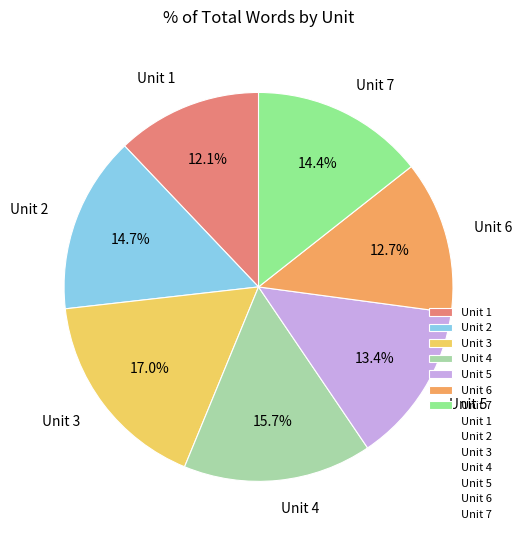

How many segments does this pie chart have?

7